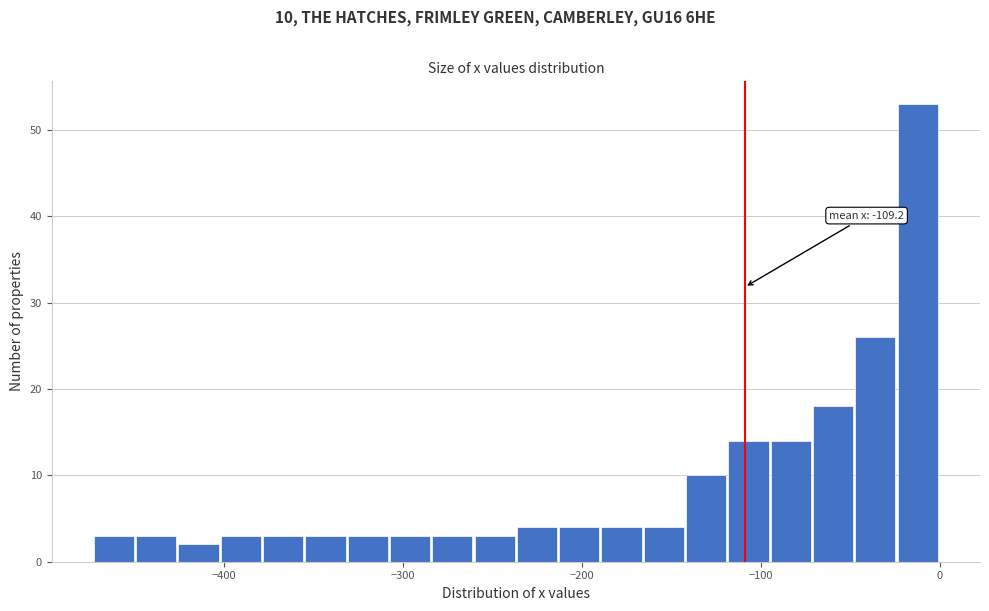

Around what value on the x-axis is the tallest bar? Give the approximate position of its centre, as read against the axis.

-10